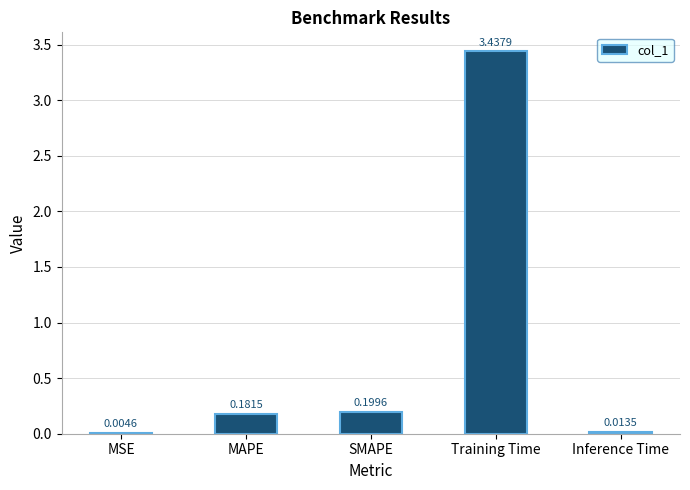

What is the sum of all values?

3.8